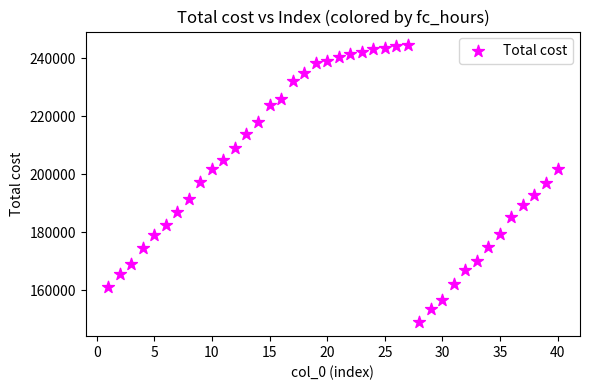

What is the range of Y values (max minus min)?

95606.9